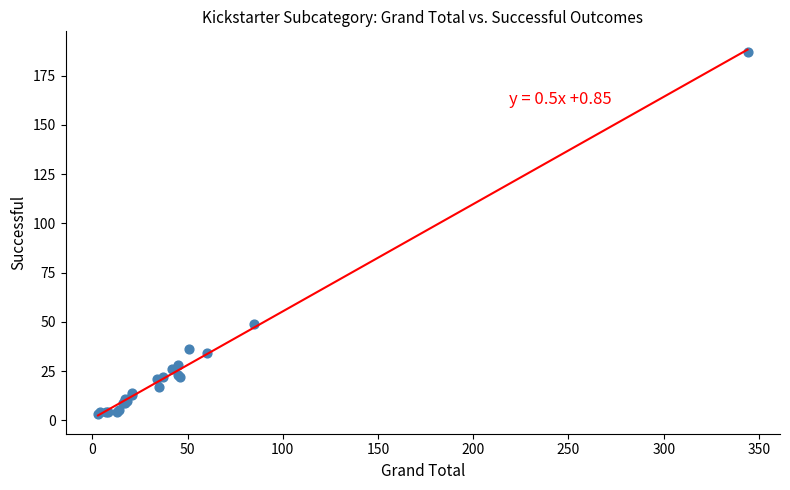

What Y value in the scatter plot is closest to 95?

49